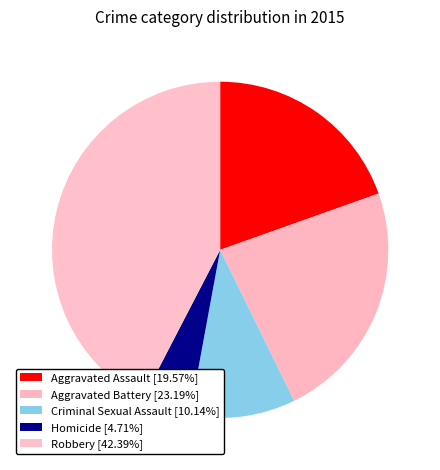

Which slice is the largest?

Robbery